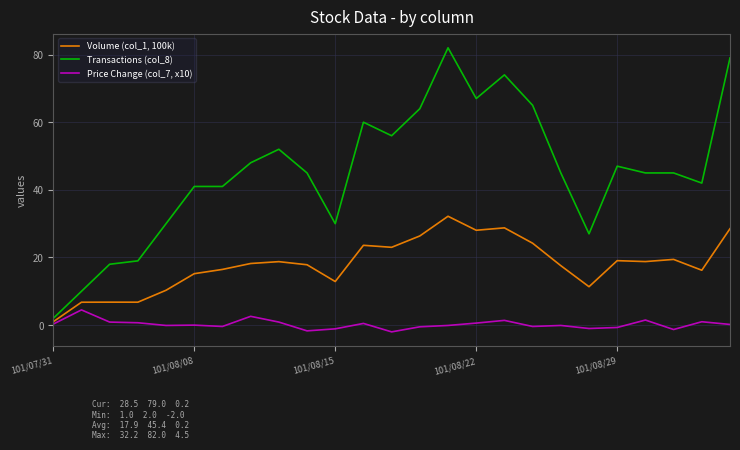

What is the maximum value shown in the chart?

82.0